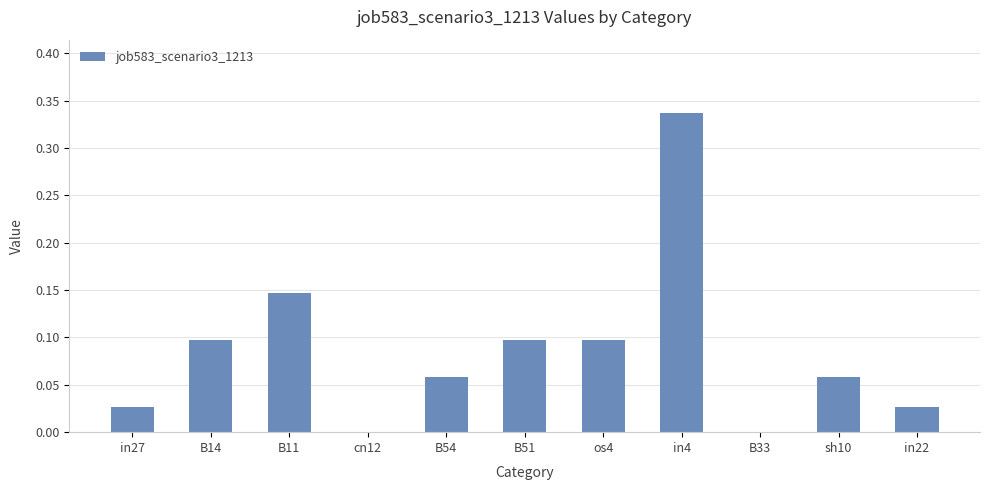

The chart shows a value of 0.1 at B11. True or false?

True